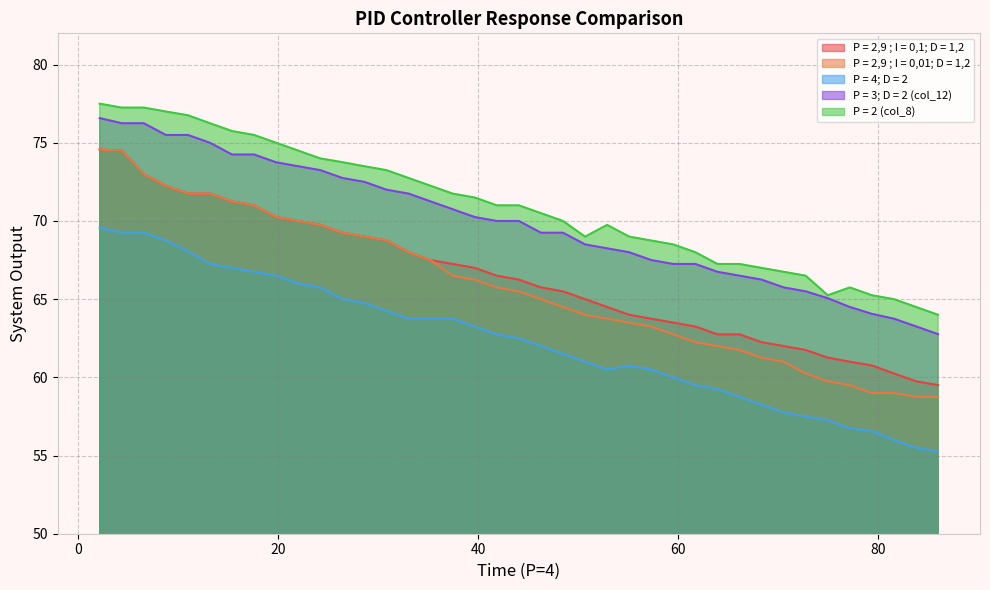

True or false: P = 2,9 ; I = 0,01; D = 1,2 and P = 4; D = 2 cross at least once.

False